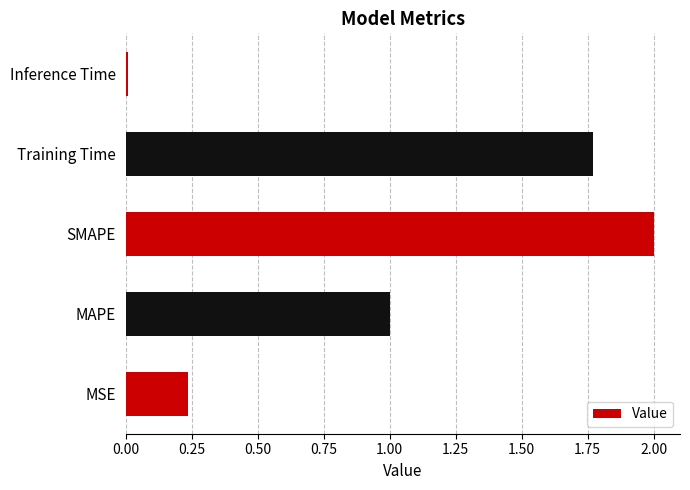

What is the change in value from MSE to MAPE?

+0.8